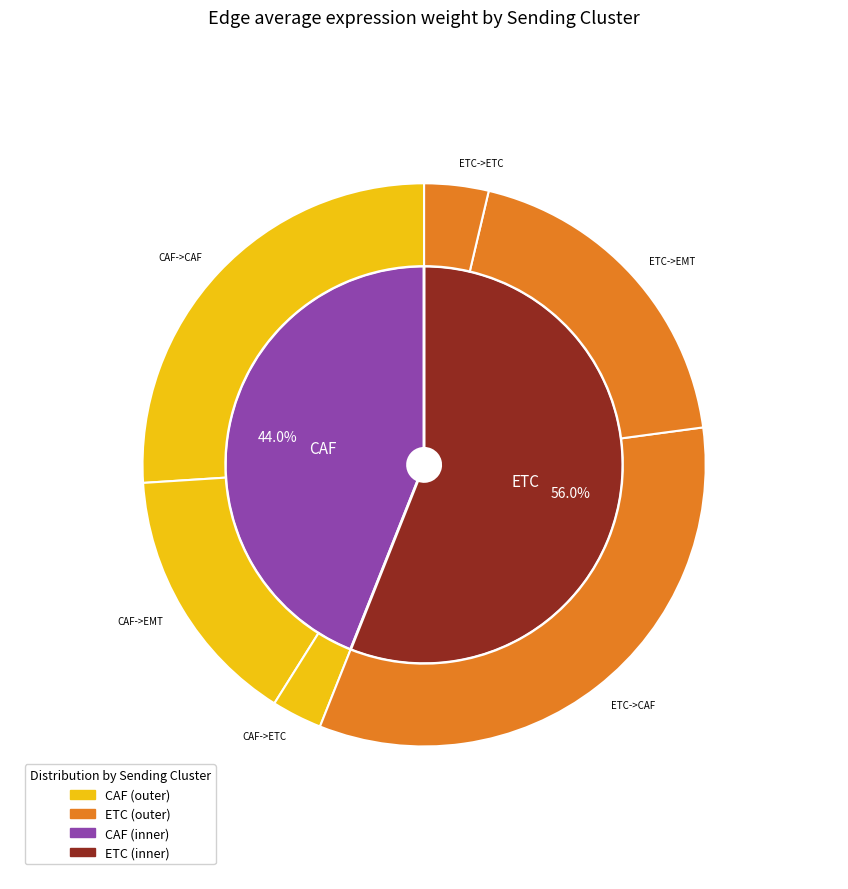

Is ETC the majority of the pie?

No